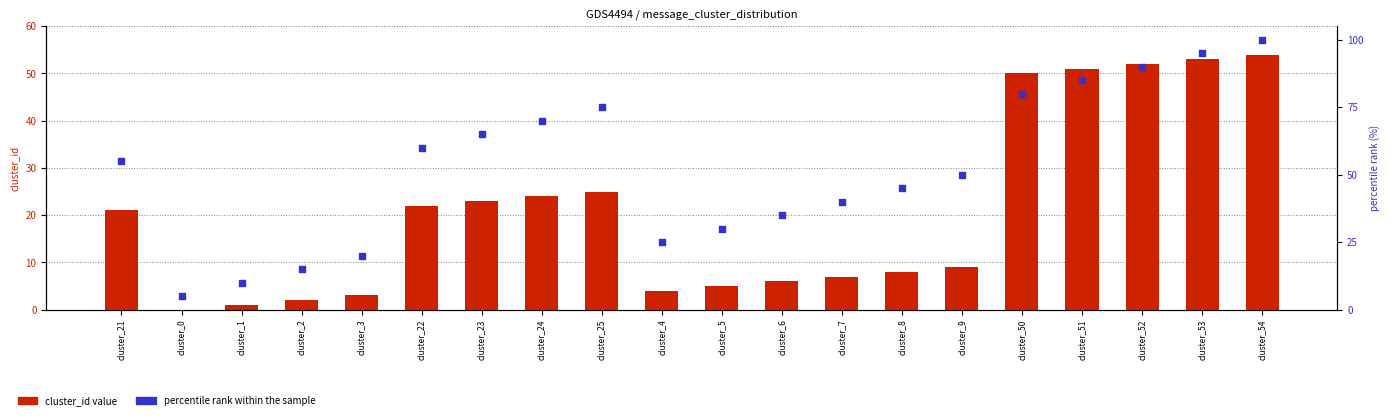

What is the total value across all series at cluster_50?

130.0